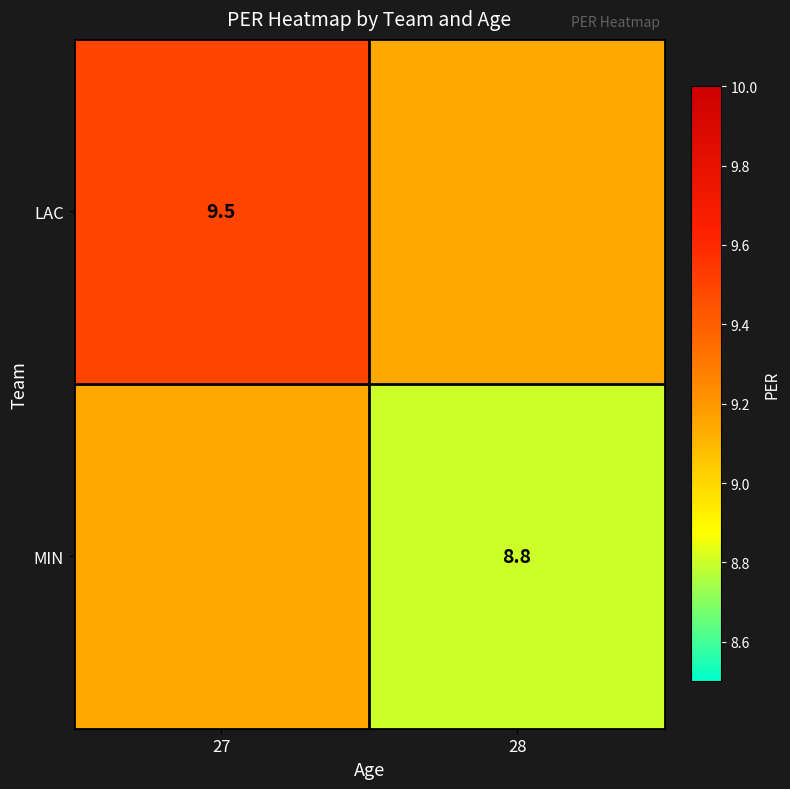

What is the total value across all series at 28?

18.0